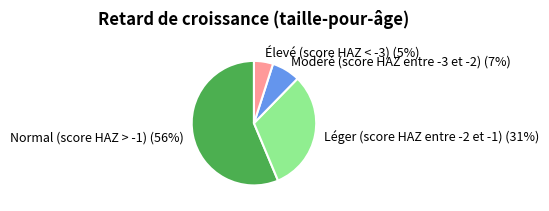

To the nearest percent, what is the difference between the Modéré (score HAZ entre -3 et -2) (7%) and Élevé (score HAZ < -3) (5%) slice percentages?

2%